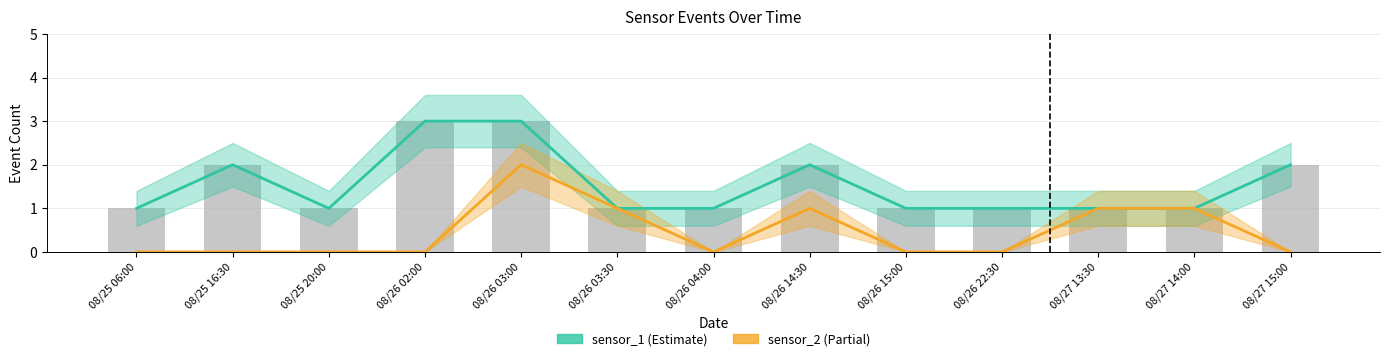

What is the greatest value displayed?

3